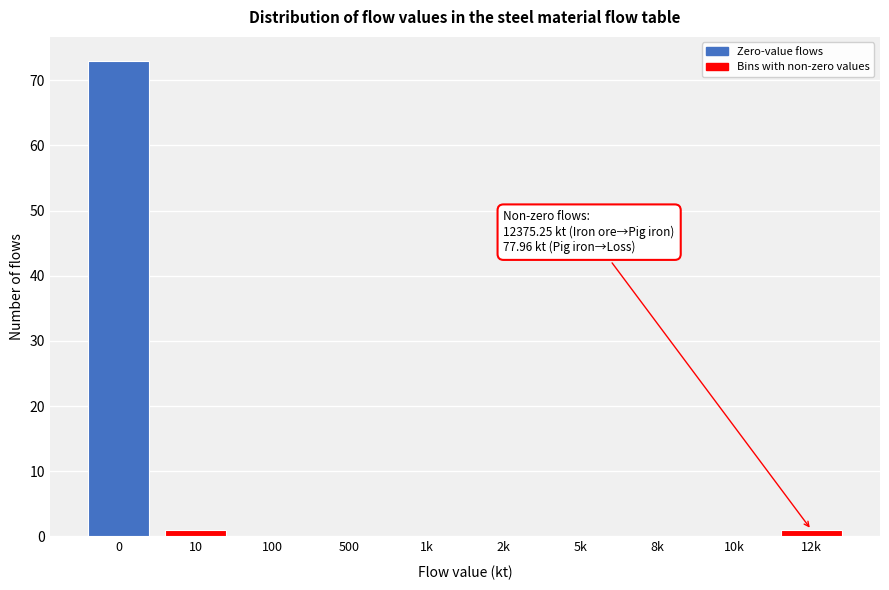

Reading right to left, what are all the values shown in this chart?

12k=1	10k=0	8k=0	5k=0	2k=0	1k=0	500=0	100=0	10=1	0=73